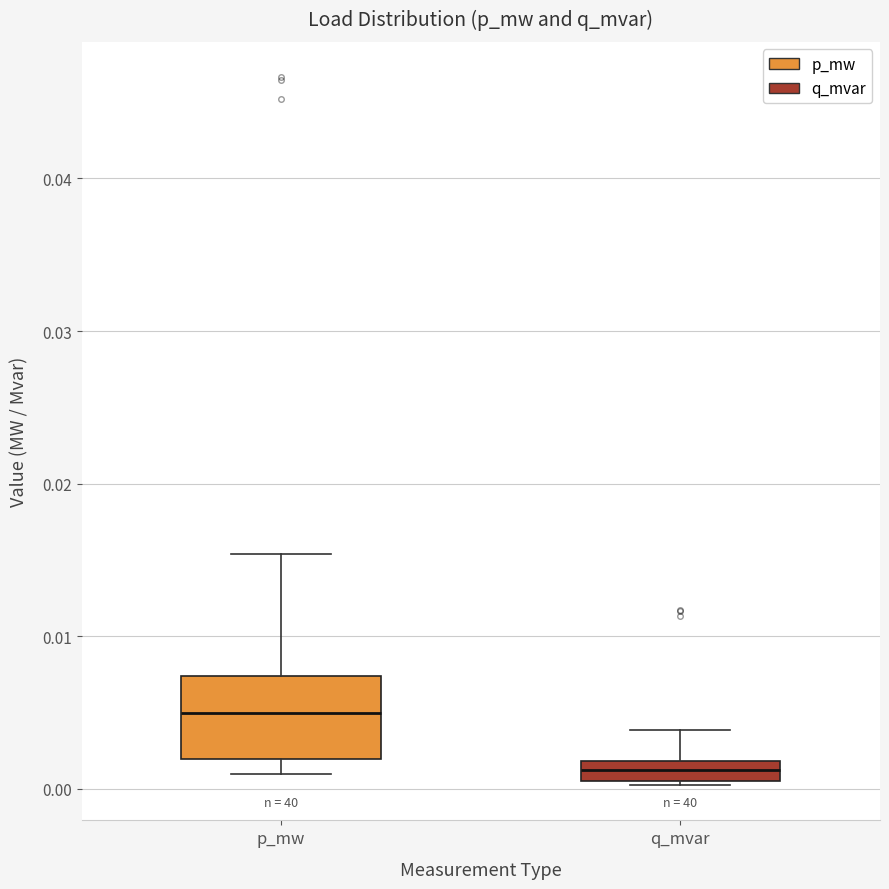

Which box is the tallest, from its lower edge to its upper edge?

p_mw